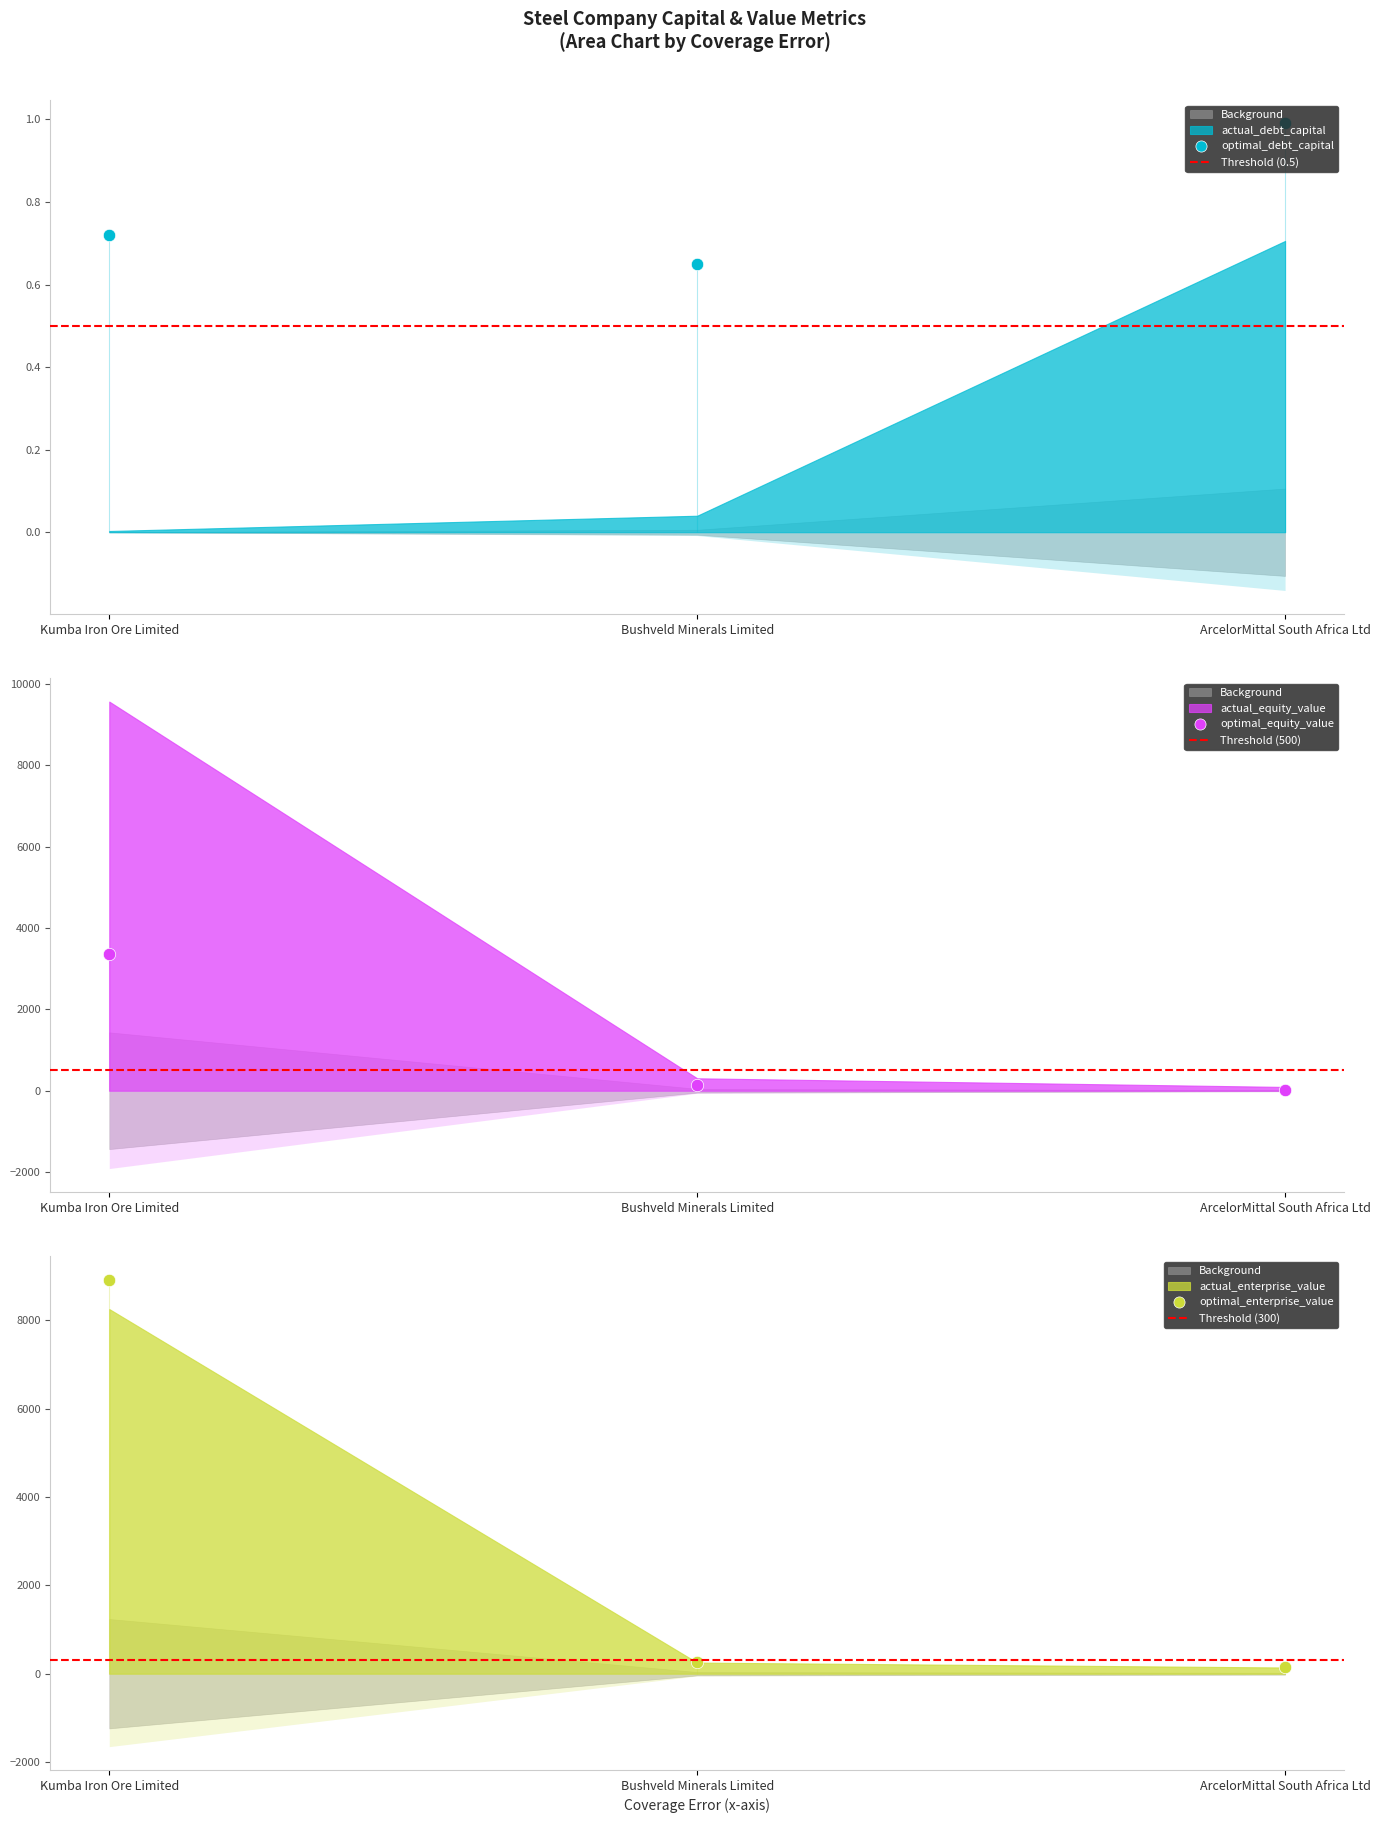

Which series has the widest spread of Y values?

actual_equity_value